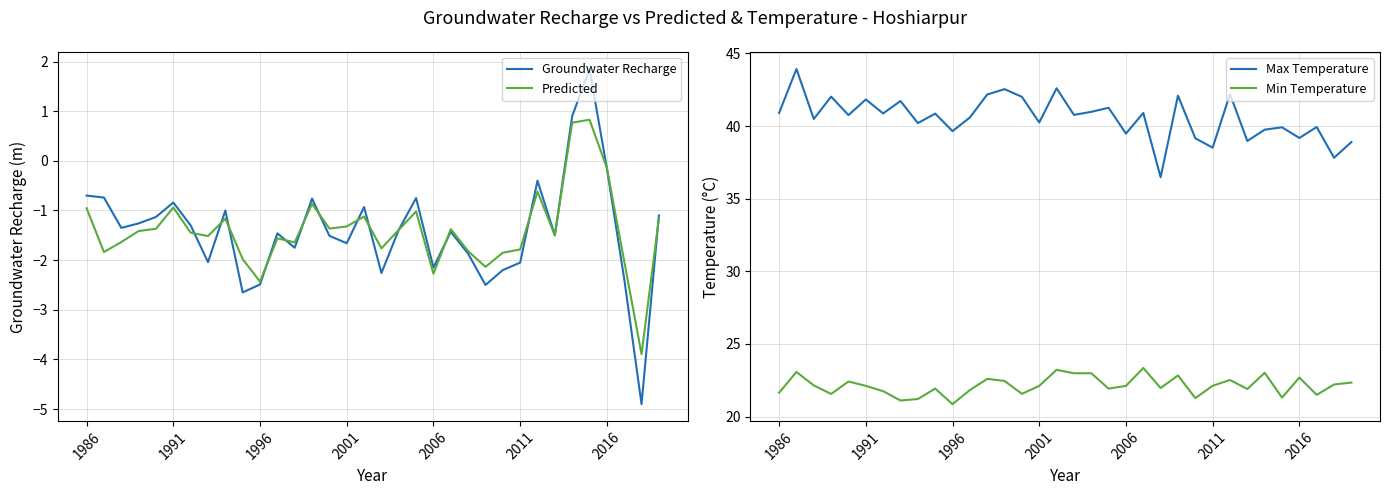

True or false: Groundwater Recharge and Min Temperature cross at least once.

False